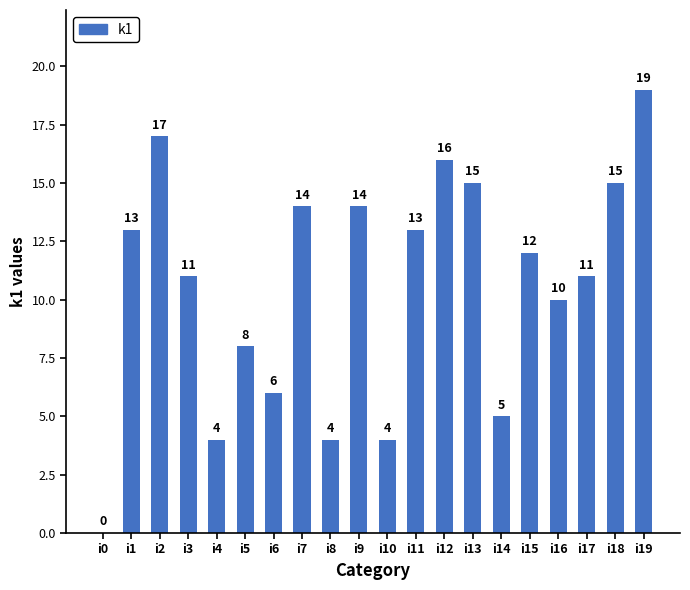

What is the approximate value at i3?

11